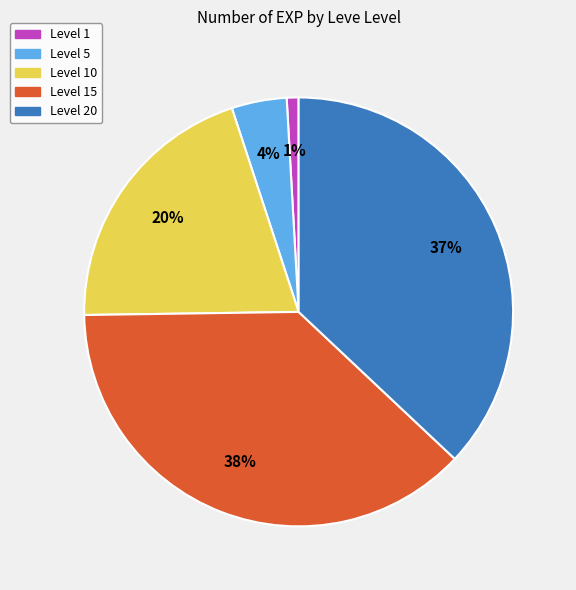

To the nearest percent, what is the difference between the largest and smallest slice percentages?

37%